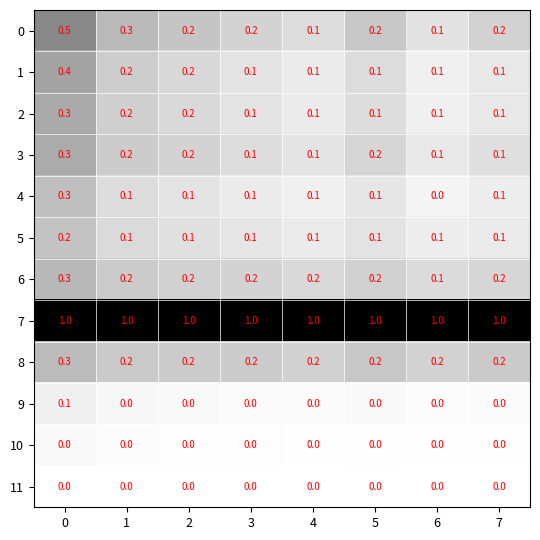

What is the maximum value for 7?

1.0